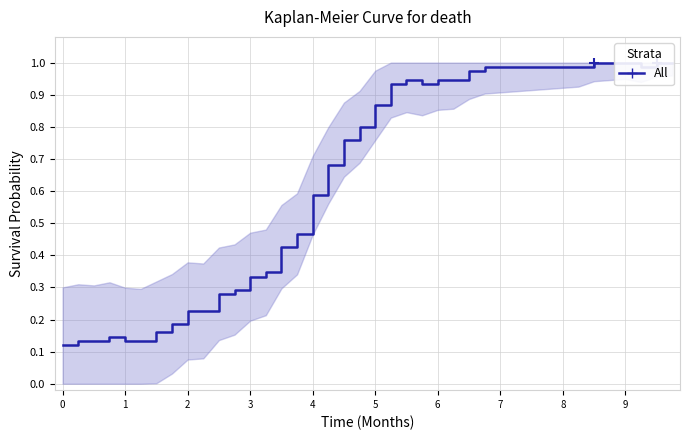

What is the average value?

0.7